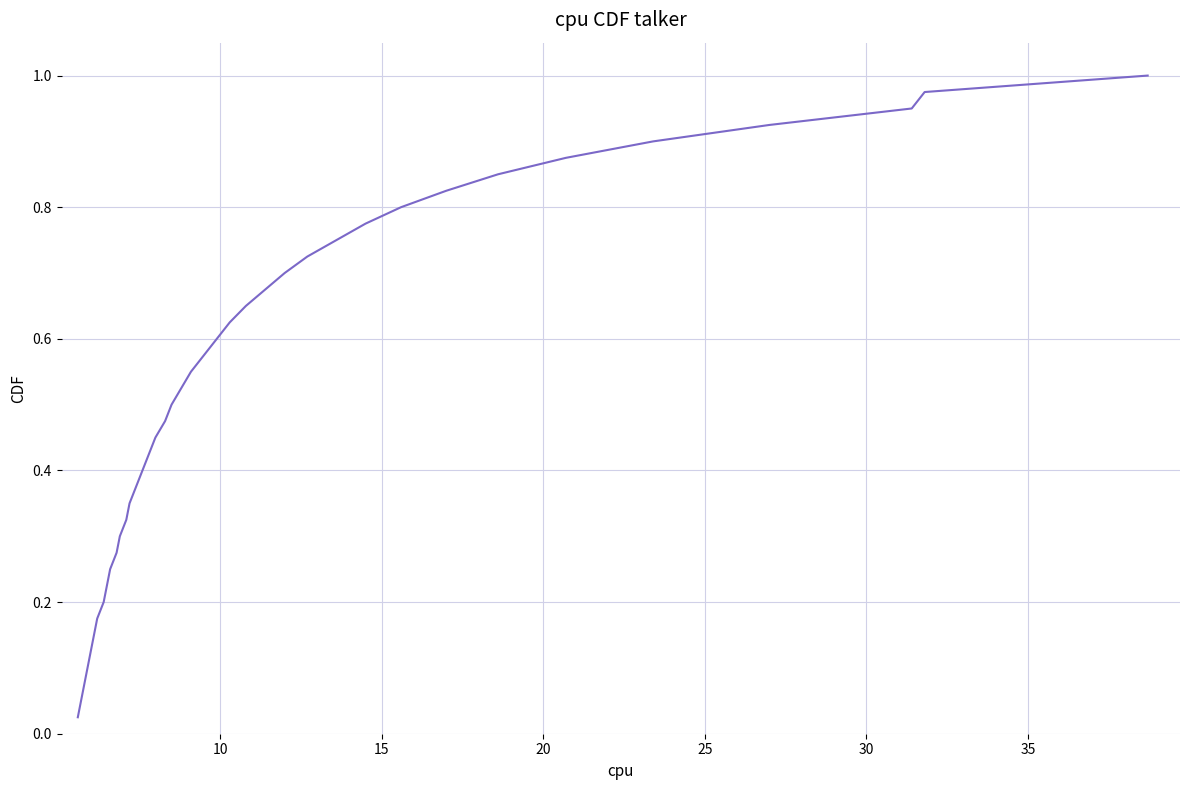

How many lines are shown in the chart?

1